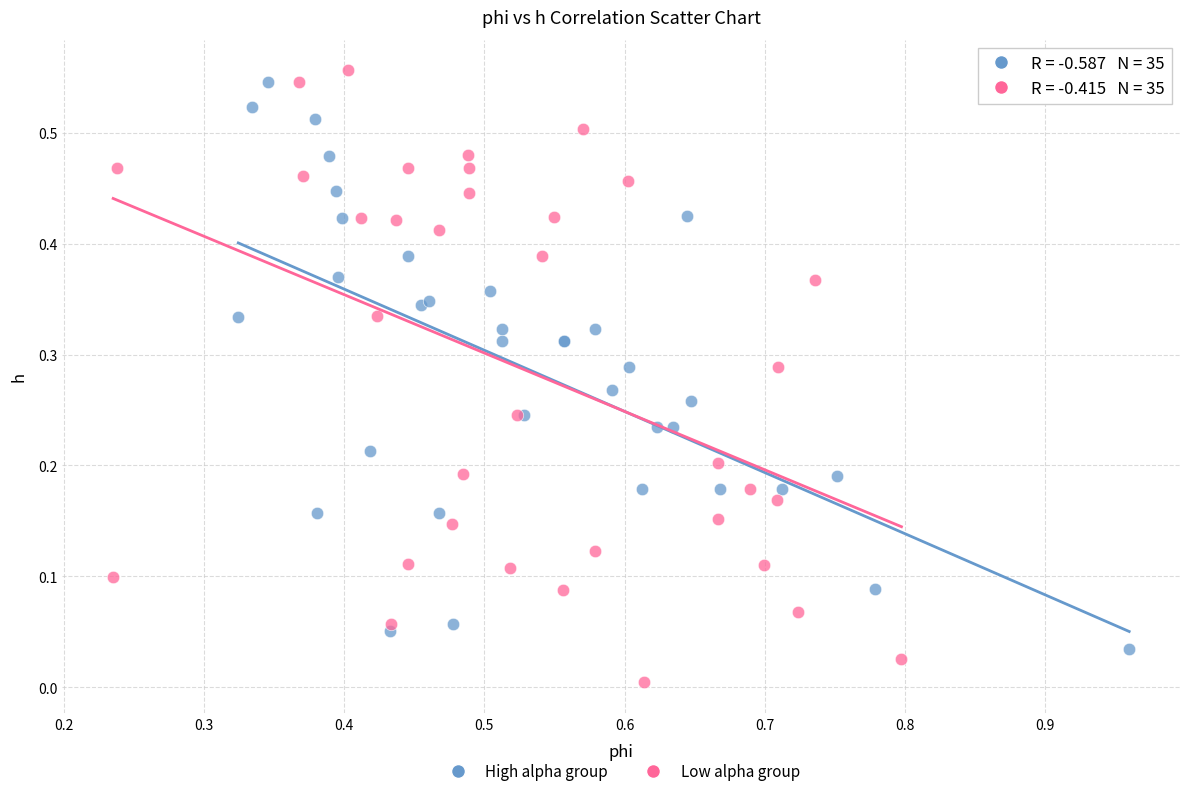

Which series contains the lowest Y value?

Low alpha group